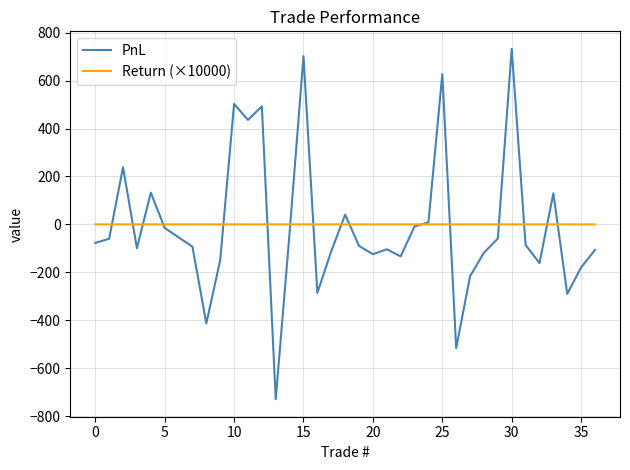

Which series has the widest spread of values?

PnL